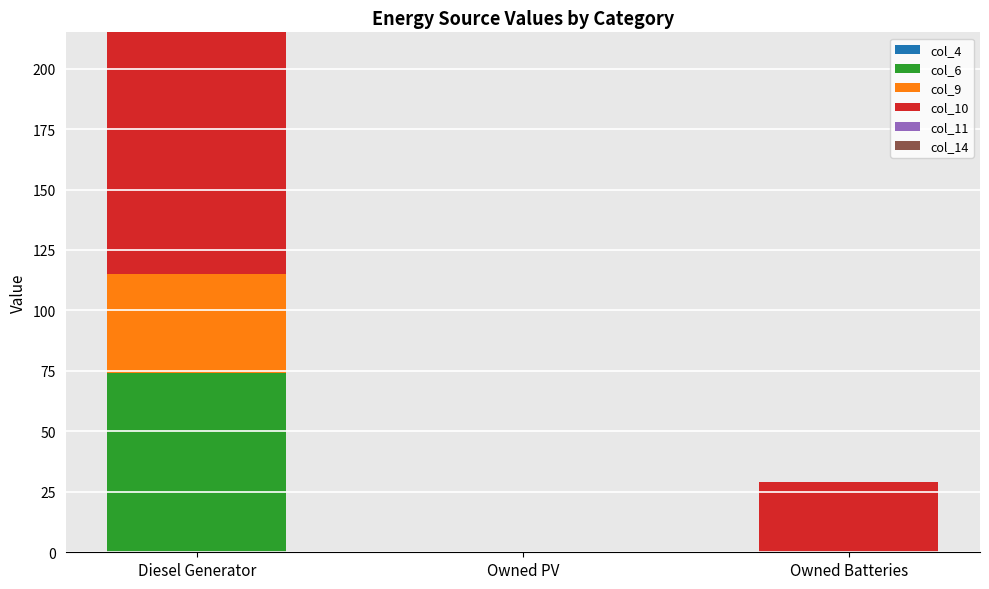

At which category is the sum across all series the highest?

Diesel Generator